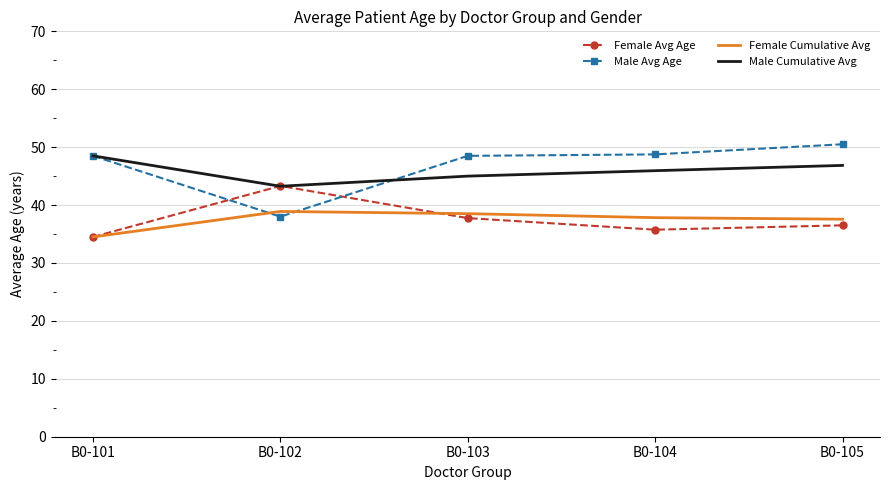

Is the value of Female Avg Age at B0-102 greater than the value of Male Avg Age at B0-103?

No